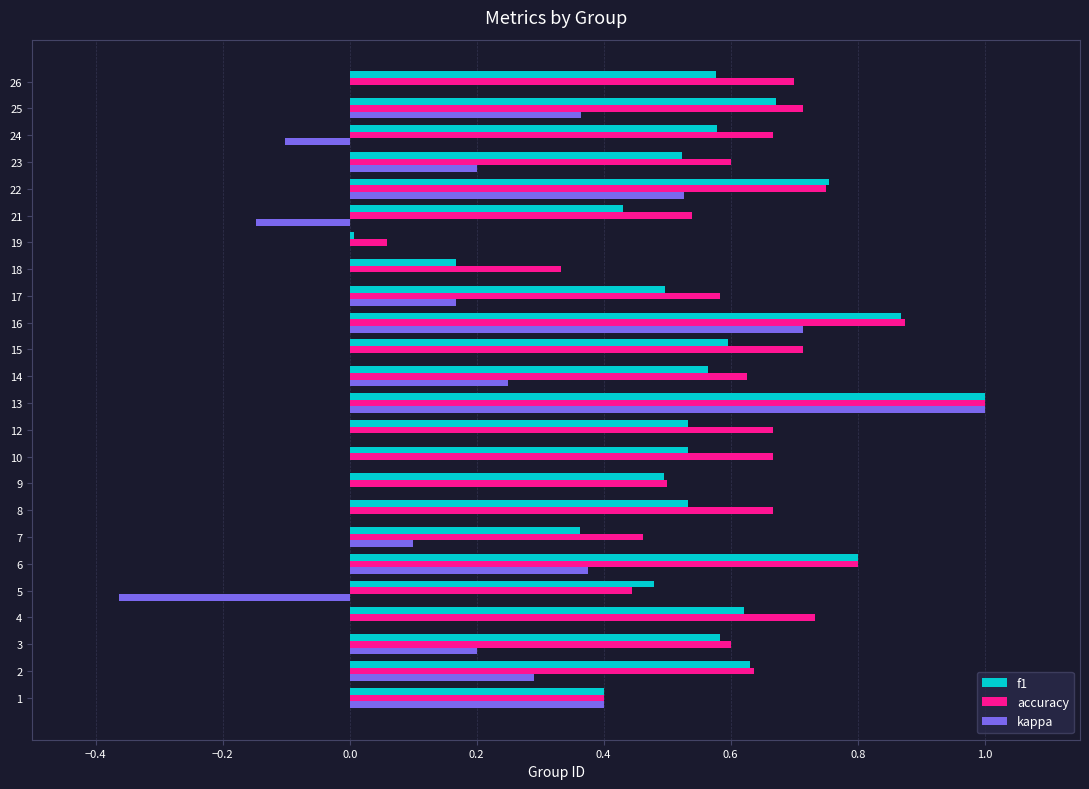

What is the sum of all f1 values?

13.2